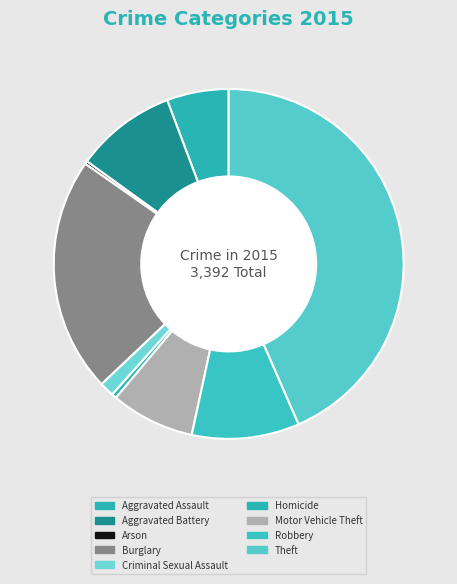

Does Motor Vehicle Theft account for over 50% of the chart?

No